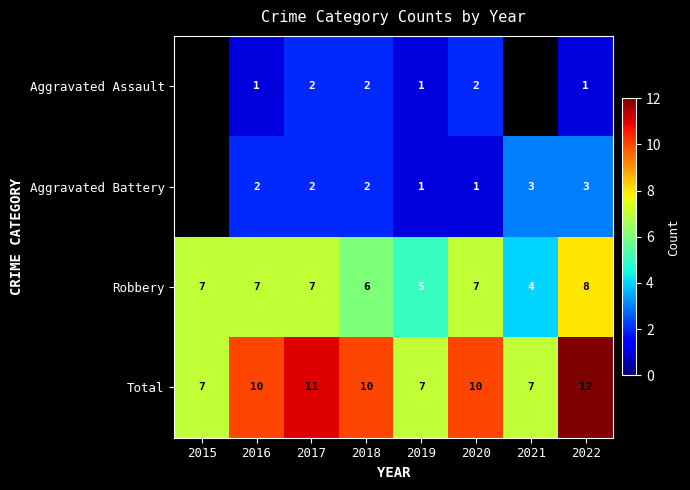

What is the total value across all series at 2016?

20.0